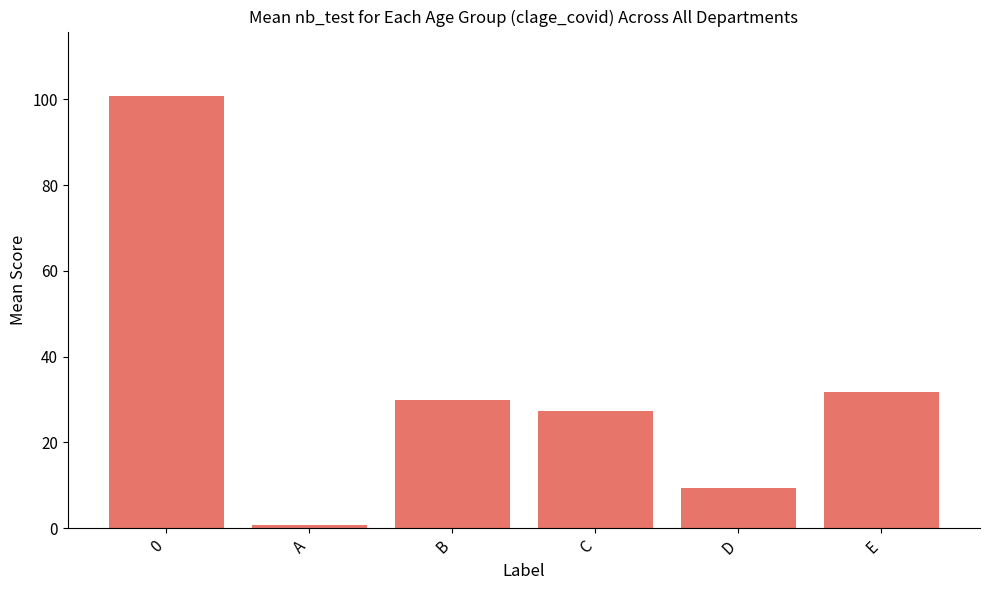

At which category does the chart reach its minimum across all series?

A